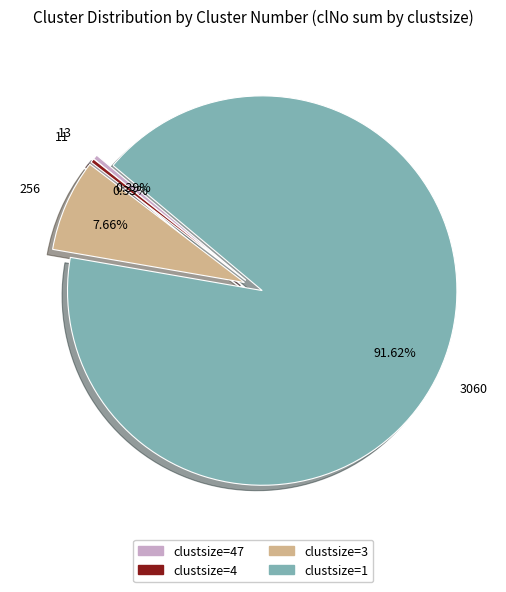

Which has a higher value, clustsize=4 or clustsize=3?

clustsize=3